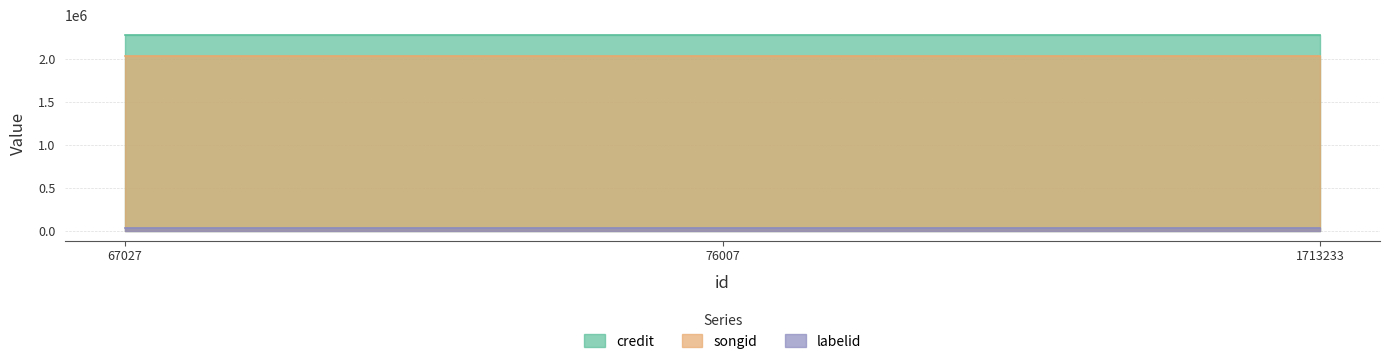

Reading left to right, list all the values displayed in this chart.

credit: 2281734	2281734	2281734
songid: 2033266	2033266	2033266
labelid: 36567	36567	36567